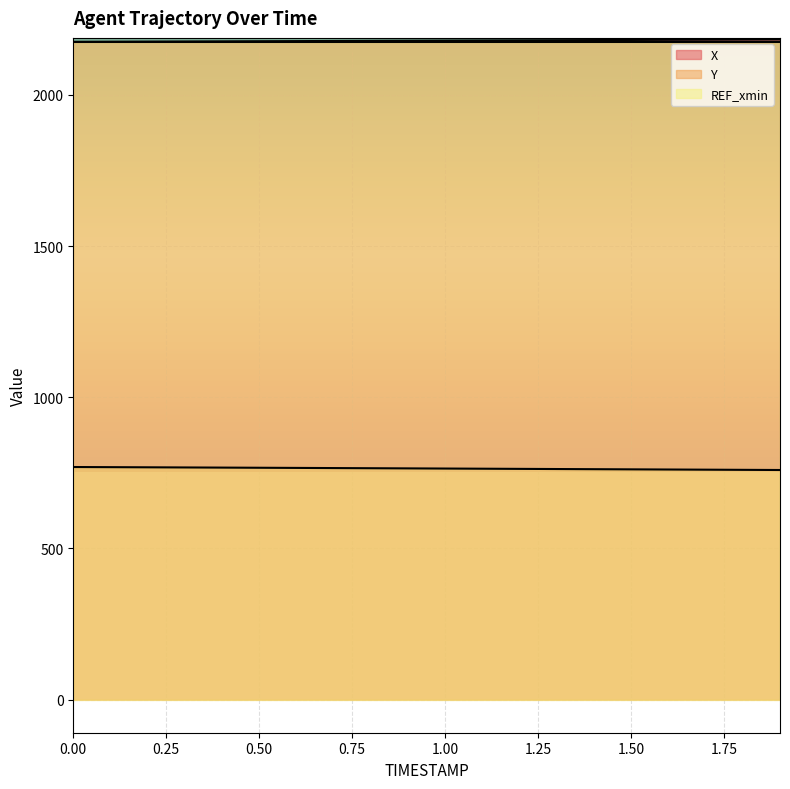

Is it true that Y equals 372.6 at 0.50?

False